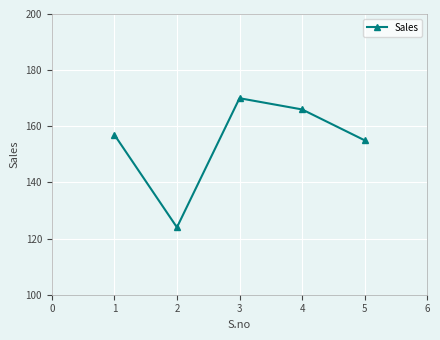

The value at 5 is 155. True or false?

True